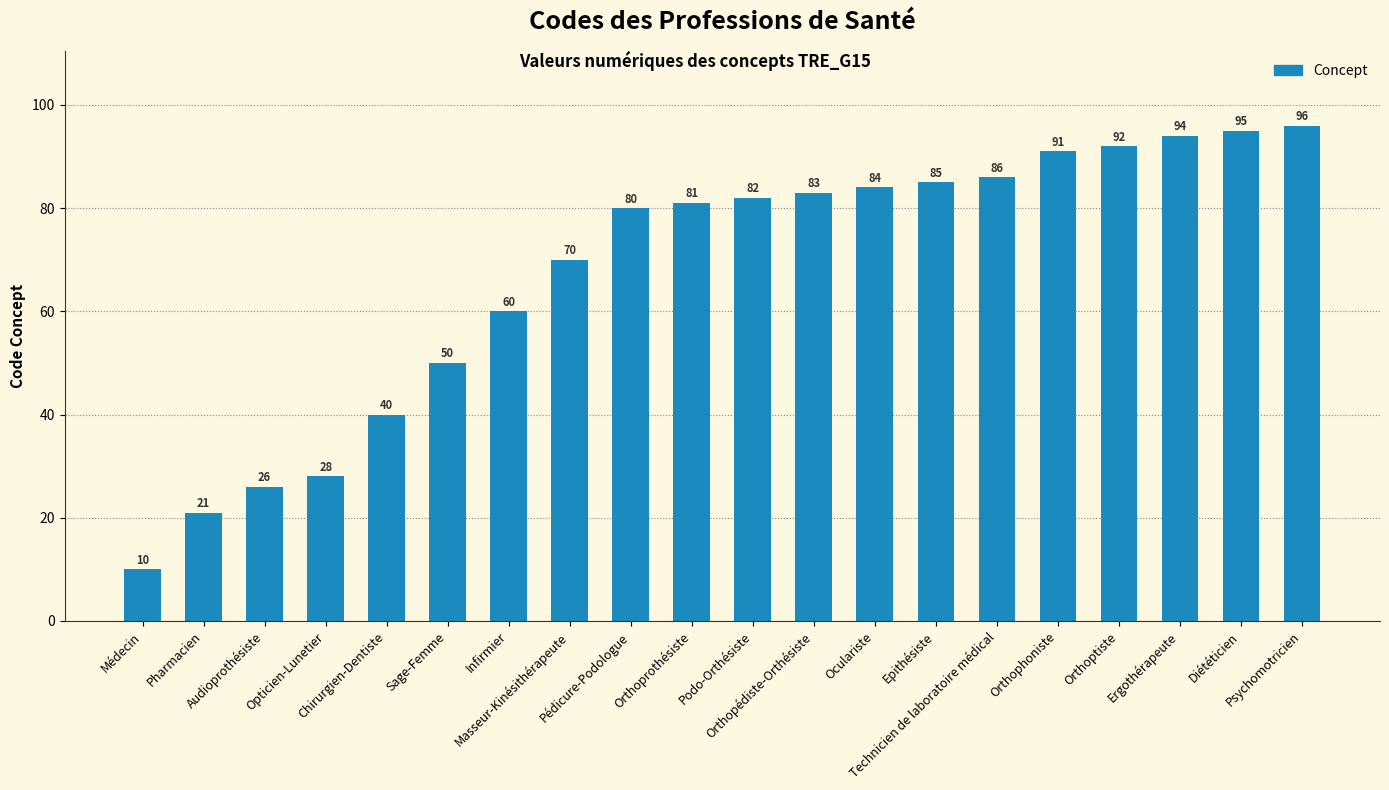

What is the sum of the values at Orthoprothésiste and Infirmier?

141